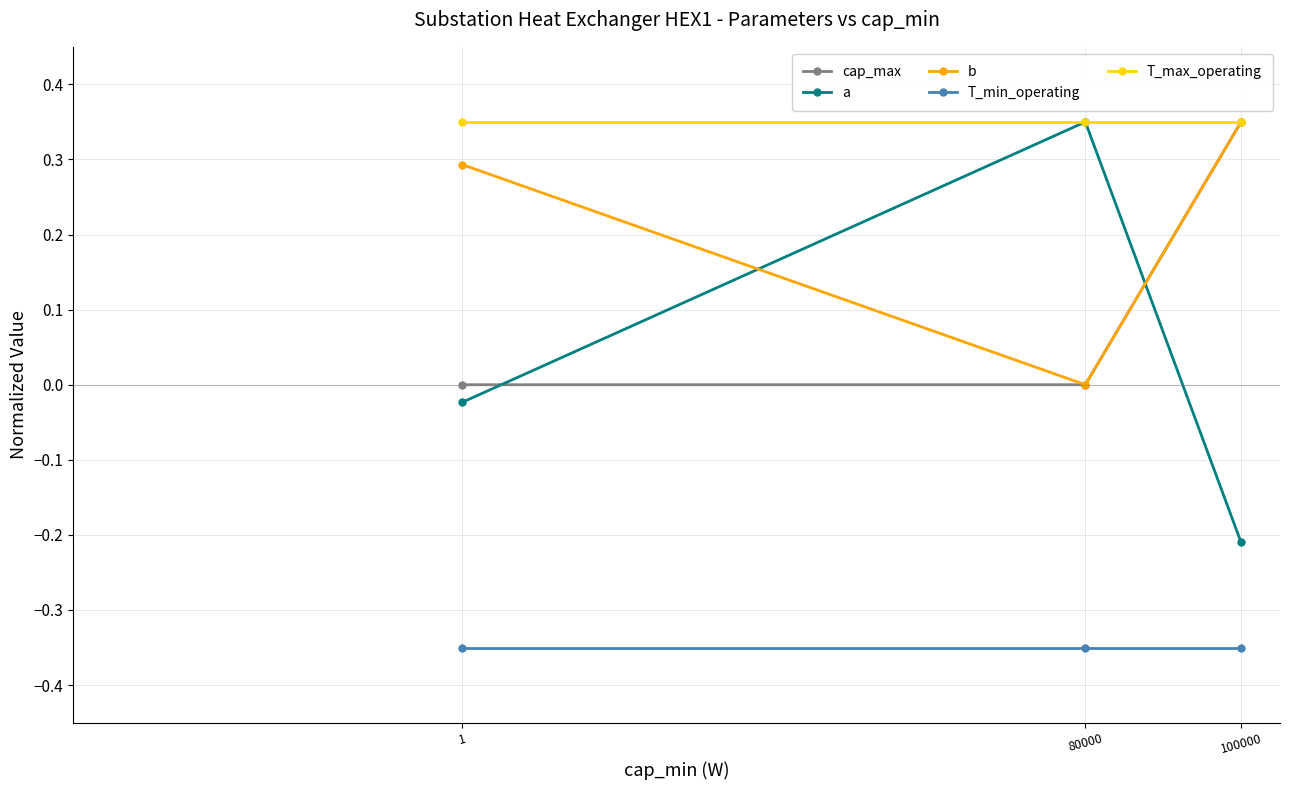

What is the sum of all b values?

0.6